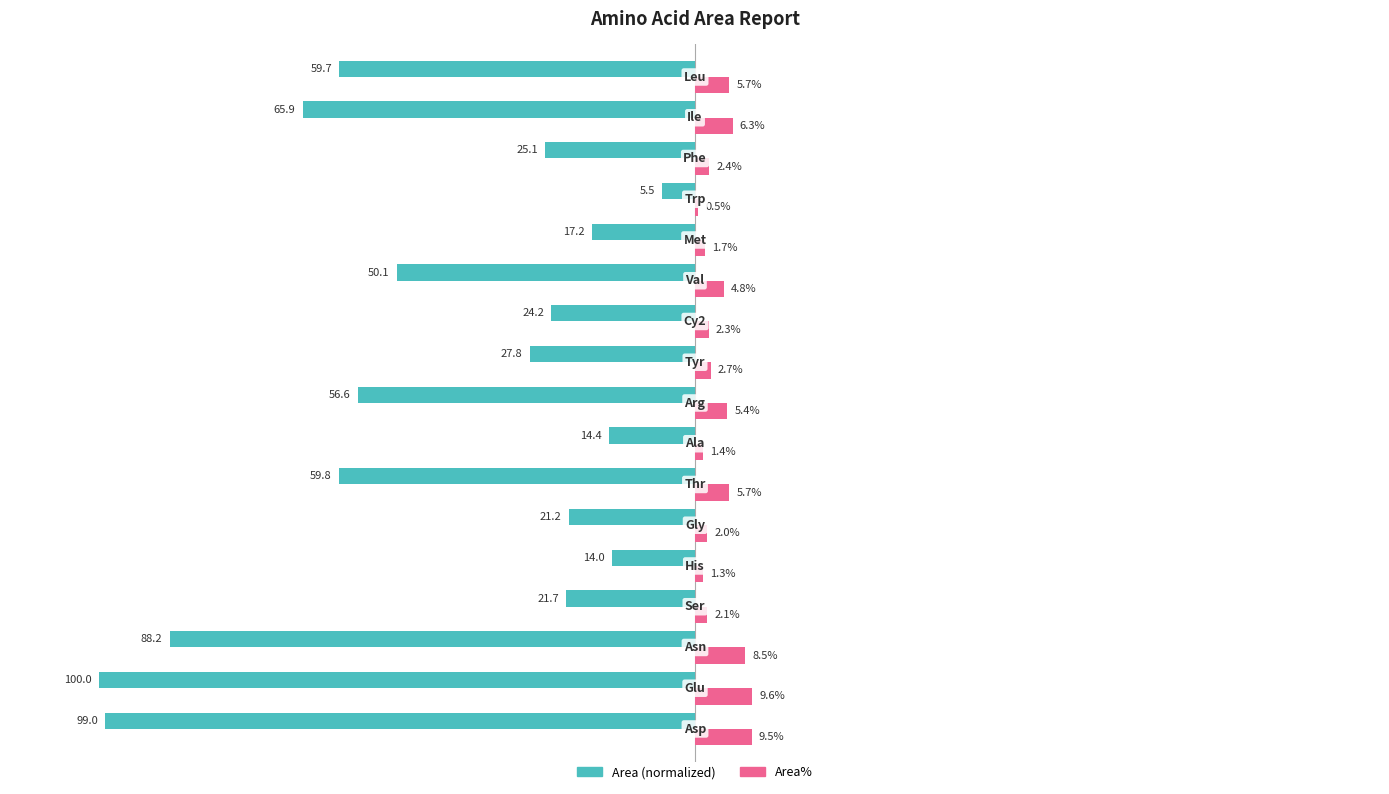

Reading left to right, list all the values displayed in this chart.

Area: -99.0	-100.0	-88.2	-21.7	-14.0	-21.2	-59.8	-14.4	-56.6	-27.8	-24.2	-50.1	-17.2	-5.5	-25.1	-65.9	-59.7
Area%: 9.5	9.6	8.5	2.1	1.3	2.0	5.7	1.4	5.4	2.7	2.3	4.8	1.7	0.5	2.4	6.3	5.7